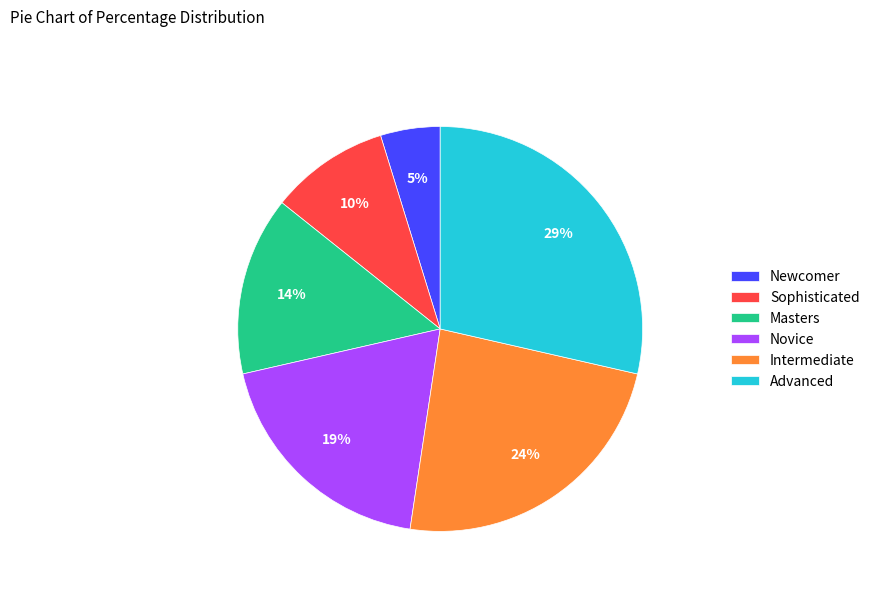

How many segments does this pie chart have?

6